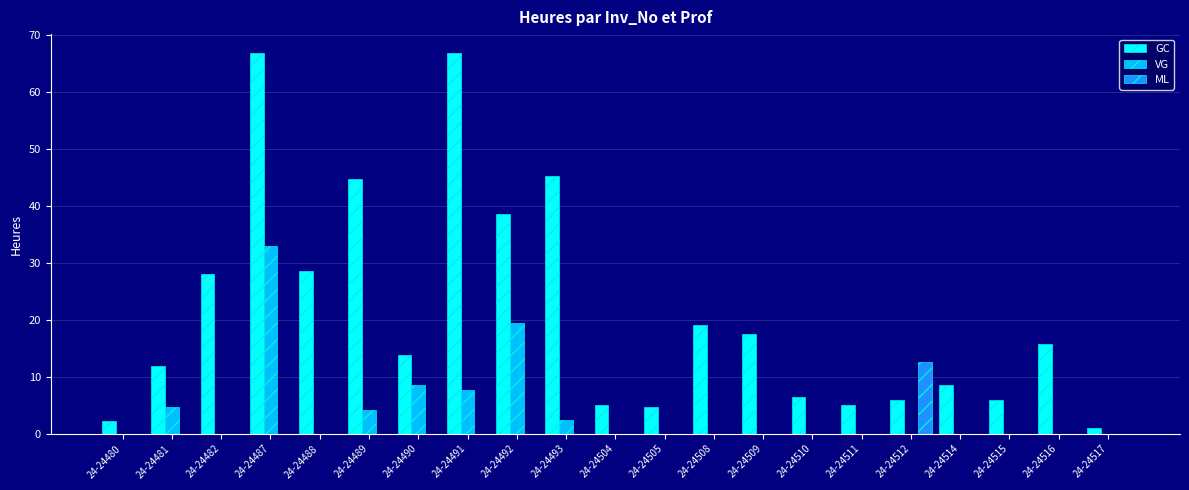

What is the sum of all GC values?

441.3